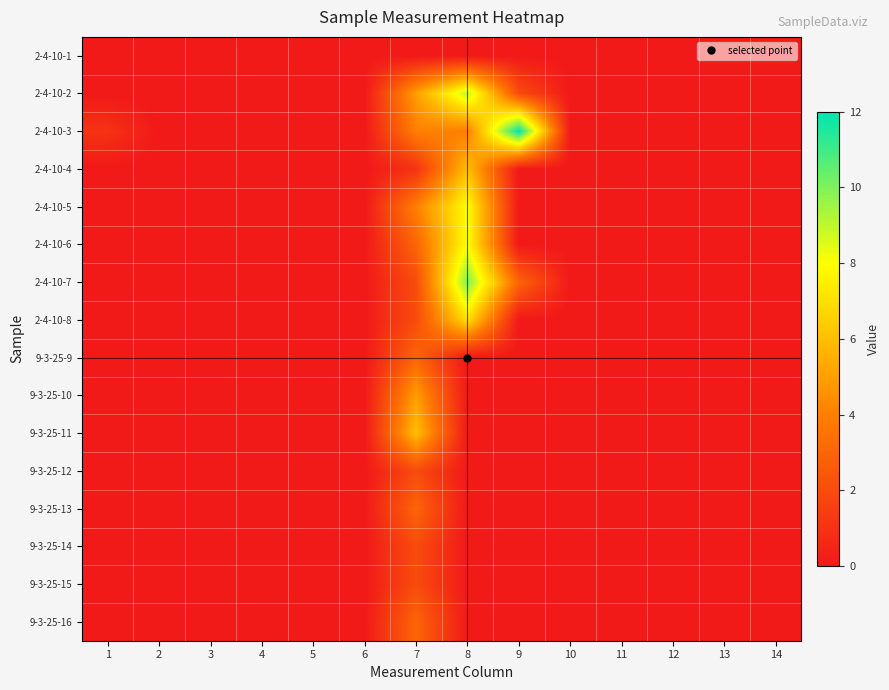

Reading left to right, transcribe all the data shown in this chart.

2-4-10-1: 1=0	2=0	3=0	4=0	5=0	6=0	7=0	8=0	9=0	10=0	11=0	12=0	13=0	14=0
2-4-10-2: 1=0	2=0	3=0	4=0	5=0	6=0	7=5	8=9	9=2	10=0	11=0	12=0	13=0	14=0
2-4-10-3: 1=1	2=0	3=0	4=0	5=0	6=0	7=4	8=4	9=12	10=0	11=0	12=0	13=0	14=0
2-4-10-4: 1=0	2=0	3=0	4=0	5=0	6=0	7=1	8=6	9=0	10=0	11=0	12=0	13=0	14=0
2-4-10-5: 1=0	2=0	3=0	4=0	5=0	6=0	7=4	8=8	9=0	10=0	11=0	12=0	13=0	14=0
2-4-10-6: 1=0	2=0	3=0	4=0	5=0	6=0	7=3	8=8	9=0	10=0	11=0	12=0	13=0	14=0
2-4-10-7: 1=0	2=0	3=0	4=0	5=0	6=0	7=2	8=10	9=3	10=0	11=0	12=0	13=0	14=0
2-4-10-8: 1=0	2=0	3=0	4=0	5=0	6=0	7=2	8=7	9=0	10=0	11=0	12=0	13=0	14=0
9-3-25-9: 1=0	2=0	3=0	4=0	5=0	6=0	7=3	8=0	9=0	10=0	11=0	12=0	13=0	14=0
9-3-25-10: 1=0	2=0	3=0	4=0	5=0	6=0	7=5	8=0	9=0	10=0	11=0	12=0	13=0	14=0
9-3-25-11: 1=0	2=0	3=0	4=0	5=0	6=0	7=6	8=0	9=0	10=0	11=0	12=0	13=0	14=0
9-3-25-12: 1=0	2=0	3=0	4=0	5=0	6=0	7=2	8=0	9=0	10=0	11=0	12=0	13=0	14=0
9-3-25-13: 1=0	2=0	3=0	4=0	5=0	6=0	7=3	8=0	9=0	10=0	11=0	12=0	13=0	14=0
9-3-25-14: 1=0	2=0	3=0	4=0	5=0	6=0	7=2	8=0	9=0	10=0	11=0	12=0	13=0	14=0
9-3-25-15: 1=0	2=0	3=0	4=0	5=0	6=0	7=2	8=0	9=0	10=0	11=0	12=0	13=0	14=0
9-3-25-16: 1=0	2=0	3=0	4=0	5=0	6=0	7=3	8=0	9=0	10=0	11=0	12=0	13=0	14=0